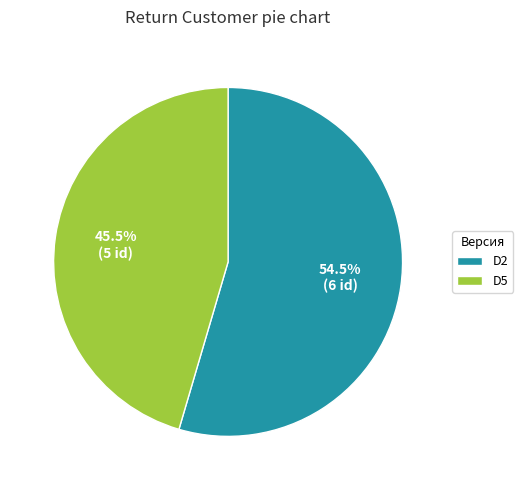

To the nearest percent, what is the combined percentage of D5 and D2?

100%